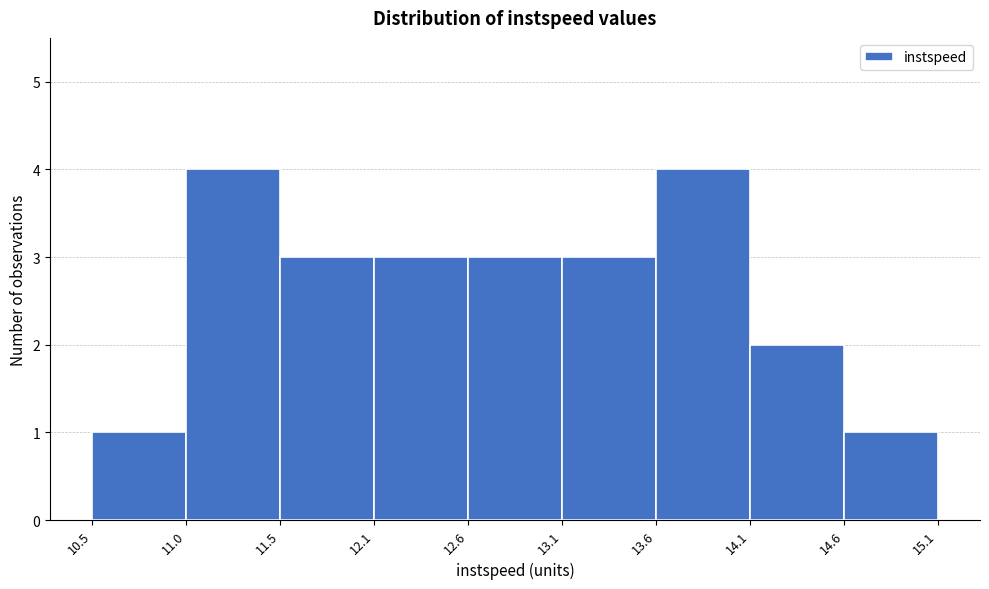

Reading left to right, list every bar in this chart as the range it spans on the x-axis followed by its height. The values are not printed on the chart, so give them approximately, as read against the axis.

10.5 to 11.0: 1
11.0 to 11.5: 4
11.5 to 12.1: 3
12.1 to 12.6: 3
12.6 to 13.1: 3
13.1 to 13.6: 3
13.6 to 14.1: 4
14.1 to 14.6: 2
14.6 to 15.1: 1